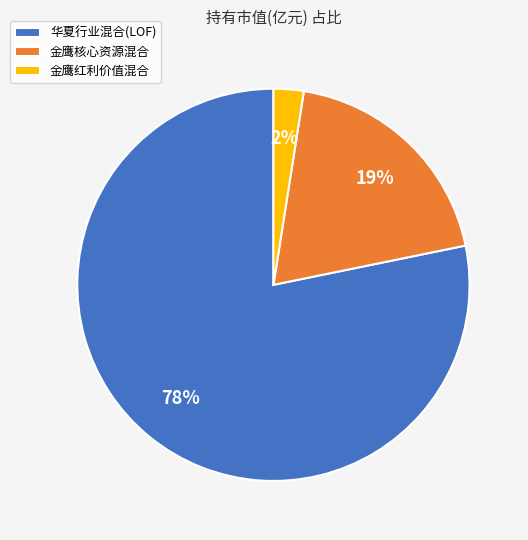

What is the majority slice?

华夏行业混合(LOF)